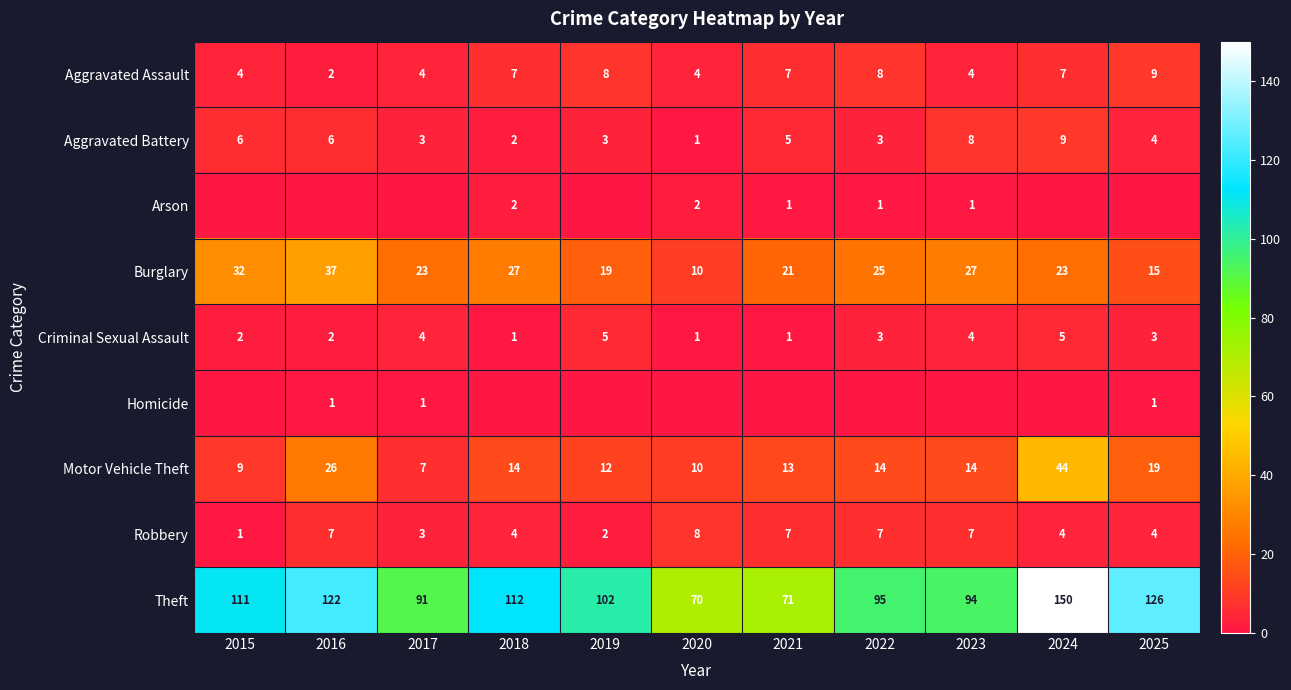

What is the lowest value of the Criminal Sexual Assault series?

1